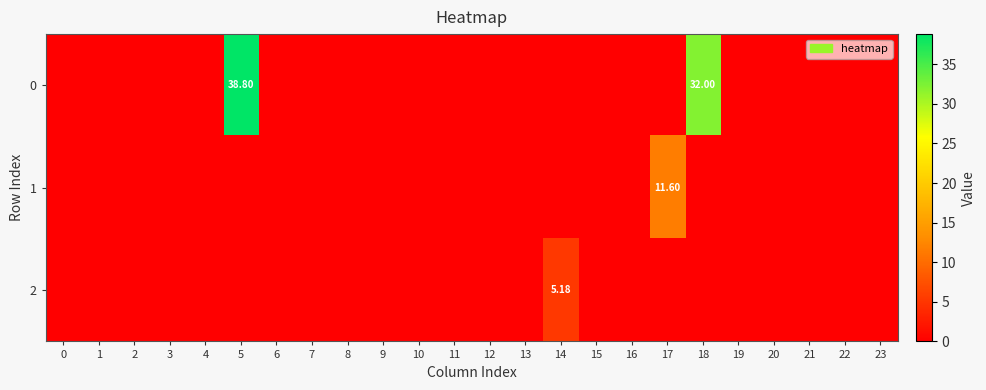

How many values in the 2 series exceed 0?

1